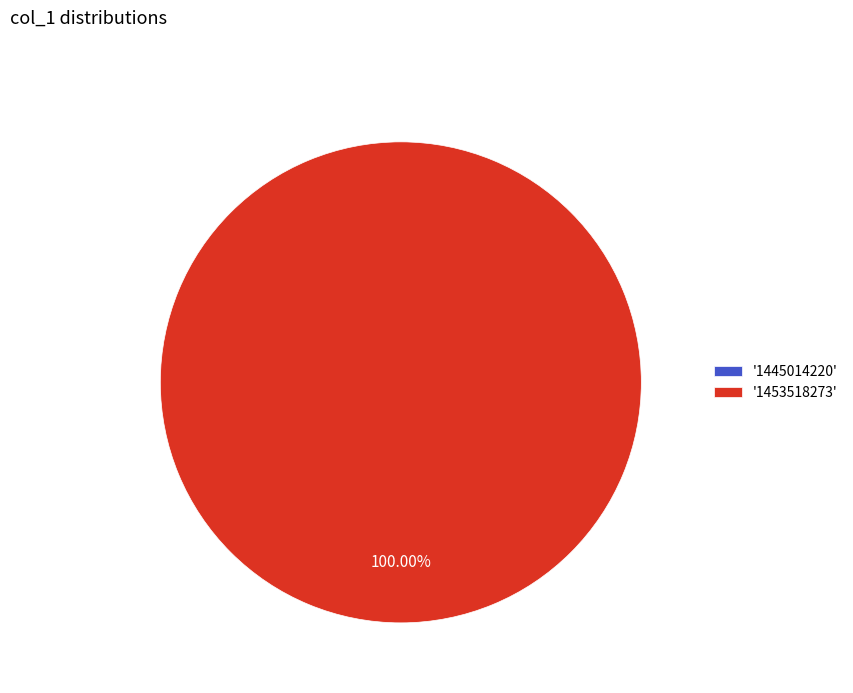

What is the change in value from 1445014220 to 1453518273?

+1